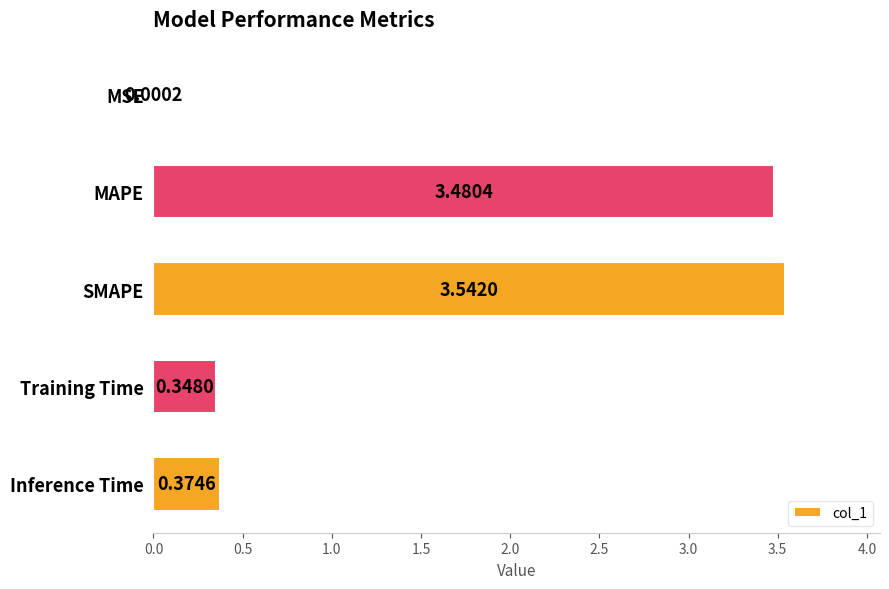

What is the sum of all values?

7.7